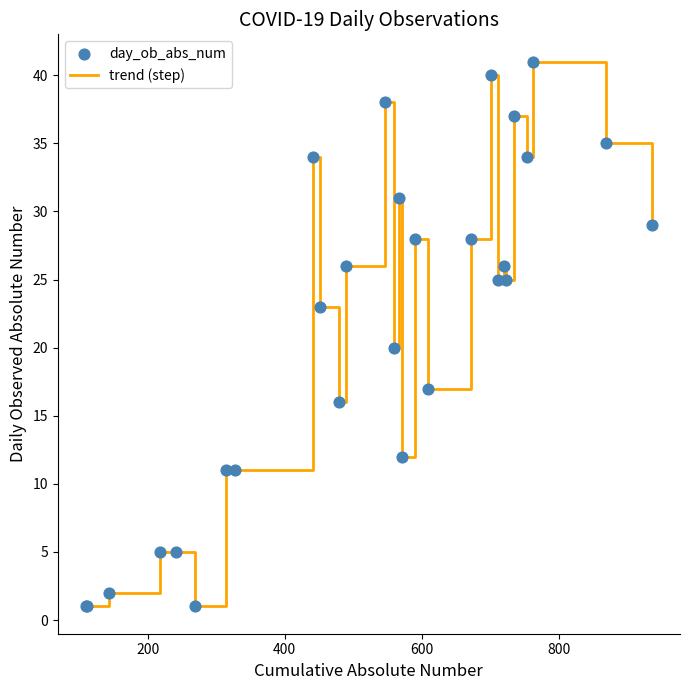

What is the difference between the maximum and minimum values?

40